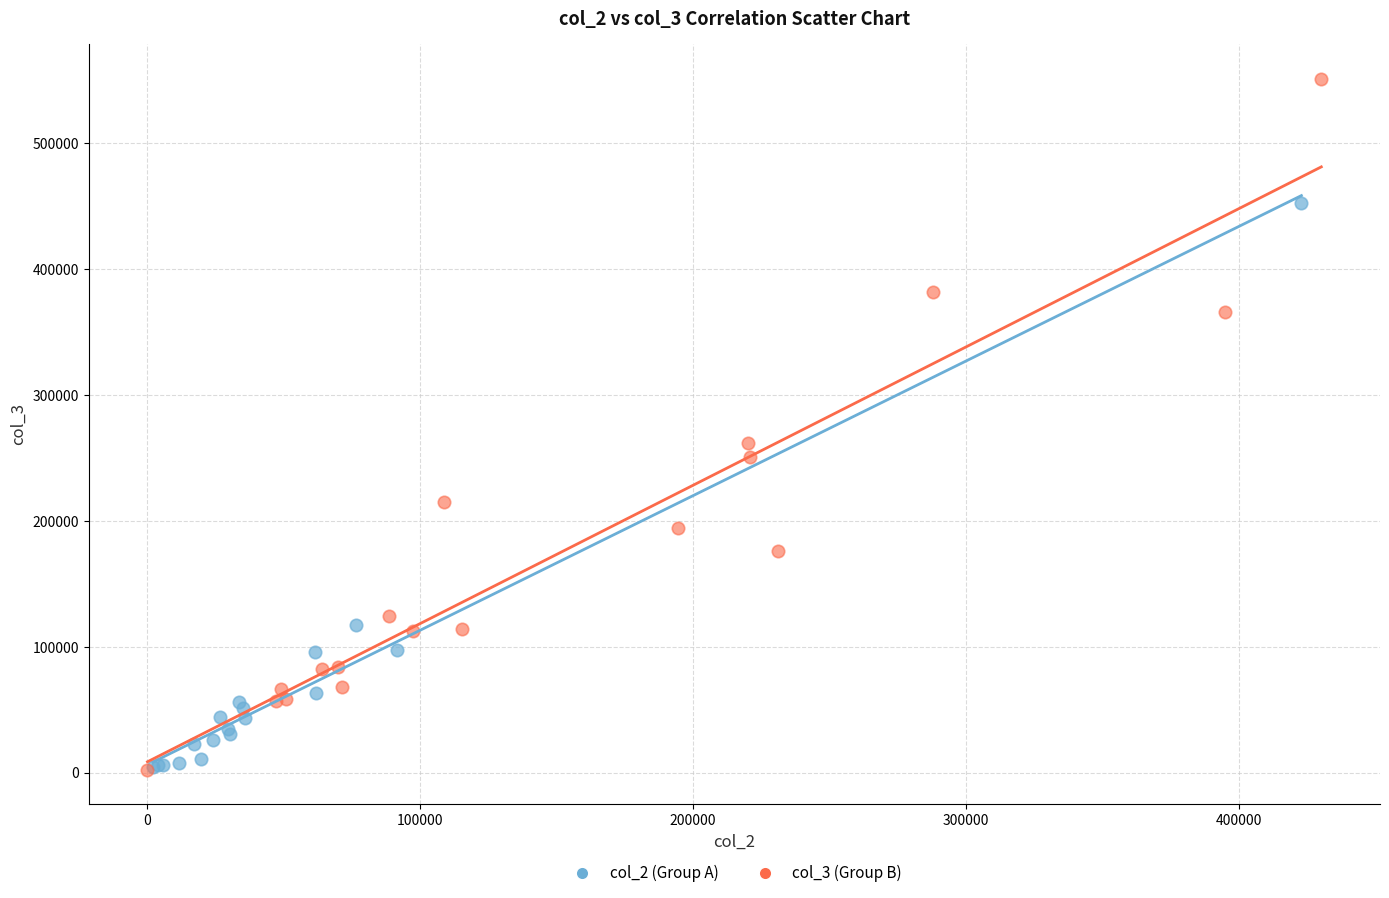

Which series contains the highest Y value?

col_3 (Group B)